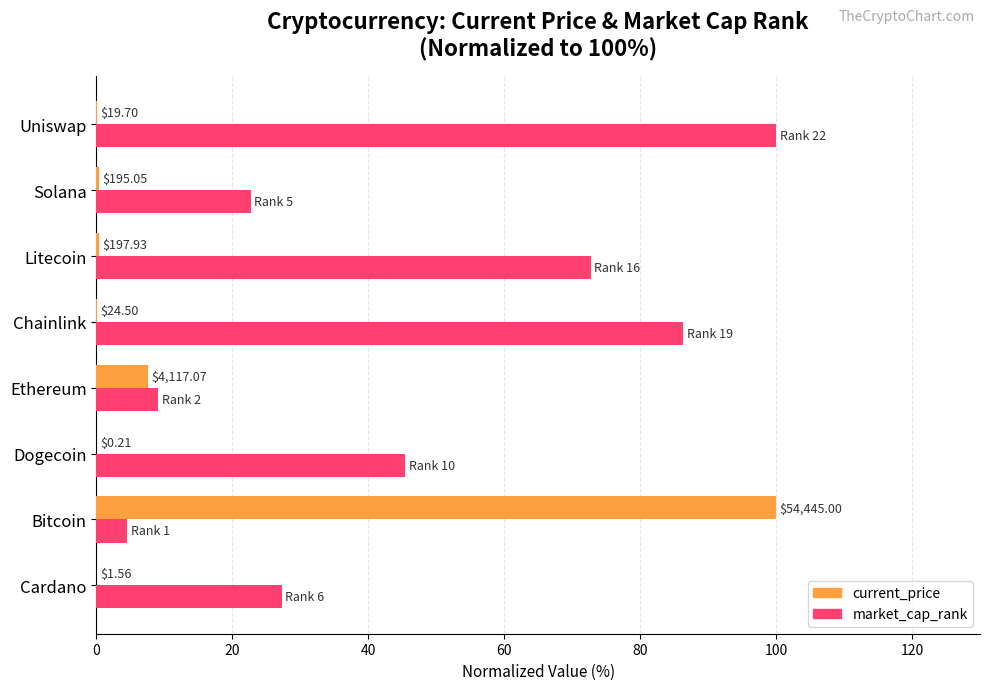

What are all the series names shown in the legend?

current_price, market_cap_rank